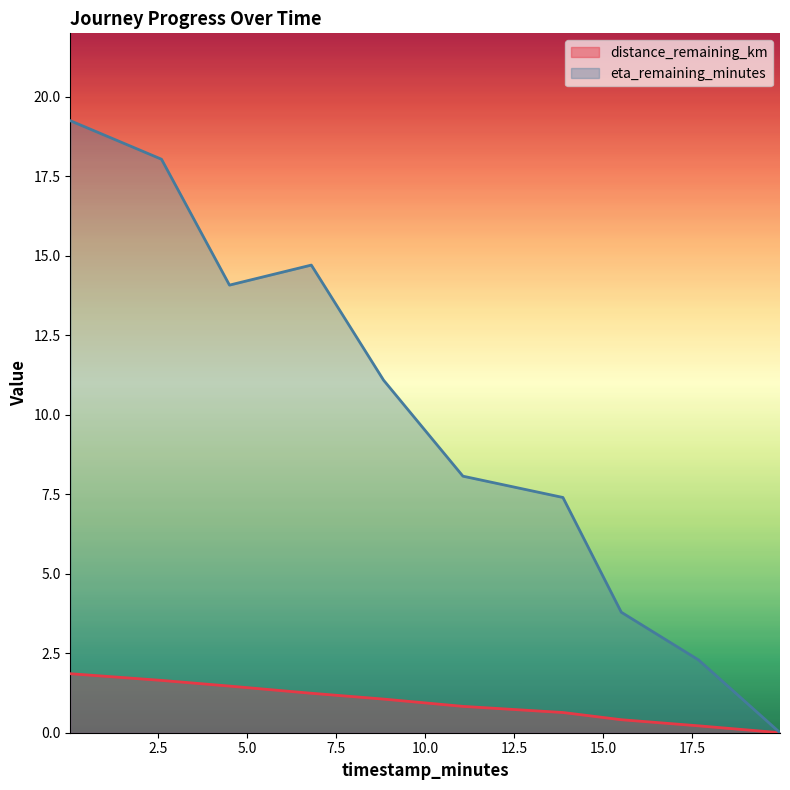

Does the chart have visible grid lines?

No